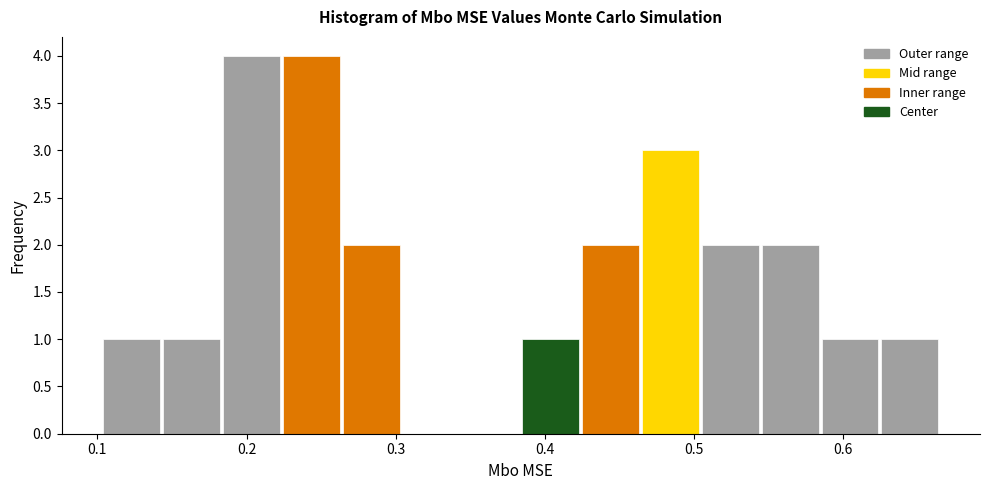

Reading left to right, transcribe this chart: for each bar, give the range it covers on the x-axis and its height. Neither the bar edges nor the heights are printed on the chart, so give them approximately, as read against the axes.

0.10 to 0.14: 1
0.14 to 0.18: 1
0.18 to 0.22: 4
0.22 to 0.26: 4
0.26 to 0.30: 2
0.30 to 0.34: 0
0.34 to 0.38: 0
0.38 to 0.42: 1
0.42 to 0.46: 2
0.46 to 0.50: 3
0.50 to 0.54: 2
0.54 to 0.58: 2
0.58 to 0.62: 1
0.62 to 0.67: 1